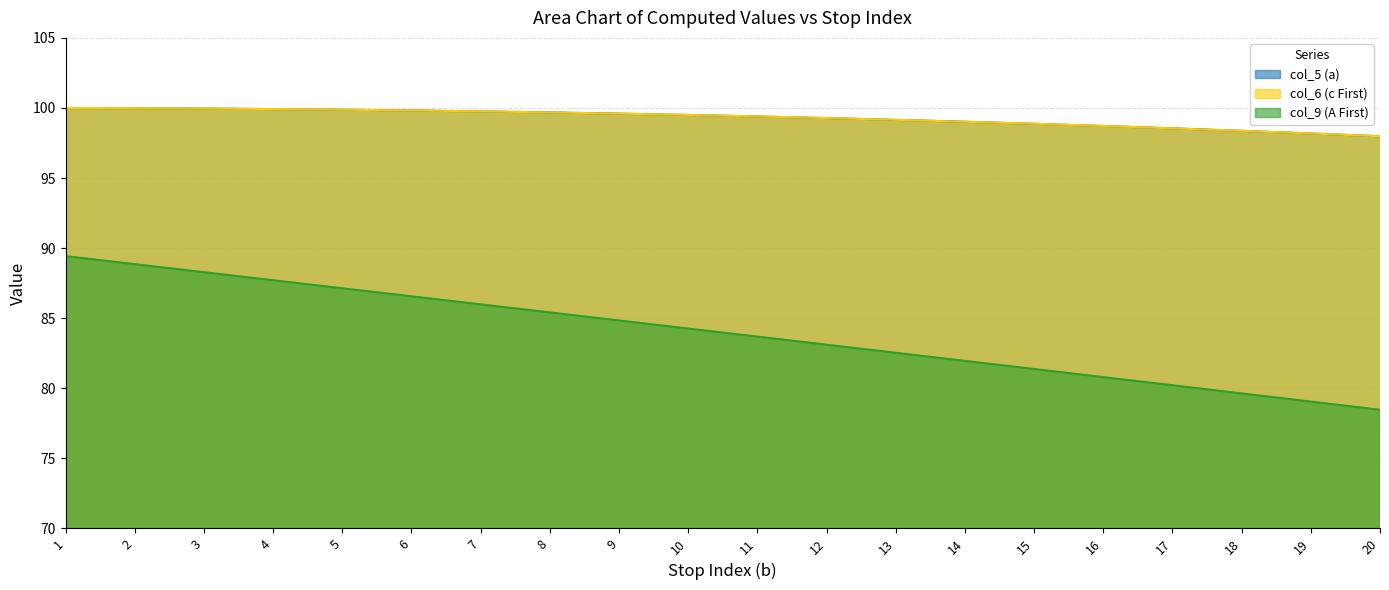

How many lines are shown in the chart?

3